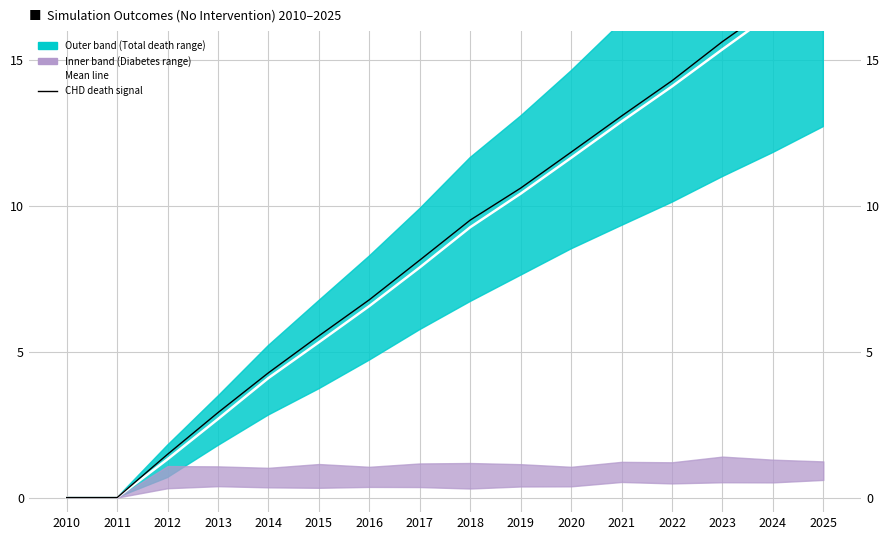

Where is Mean (white line) nearest to the value 9?

2018